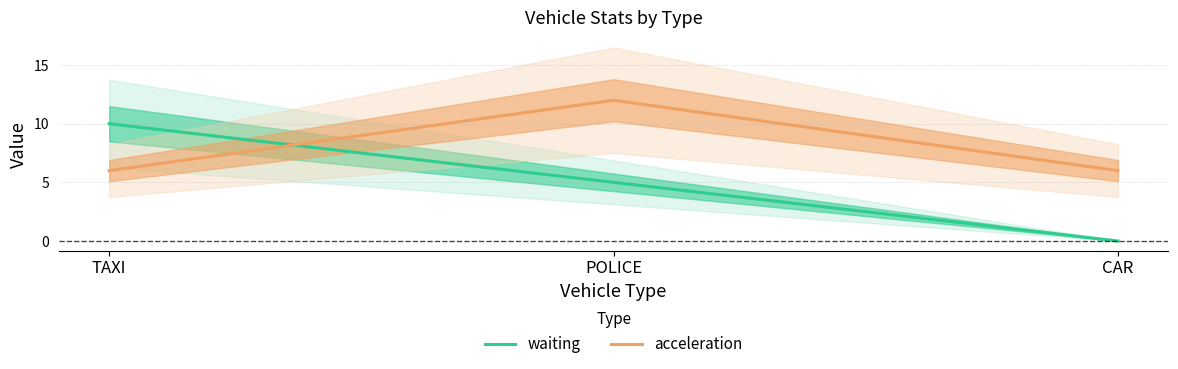

List the series in order of their overall mean, lowest first.

waiting, acceleration